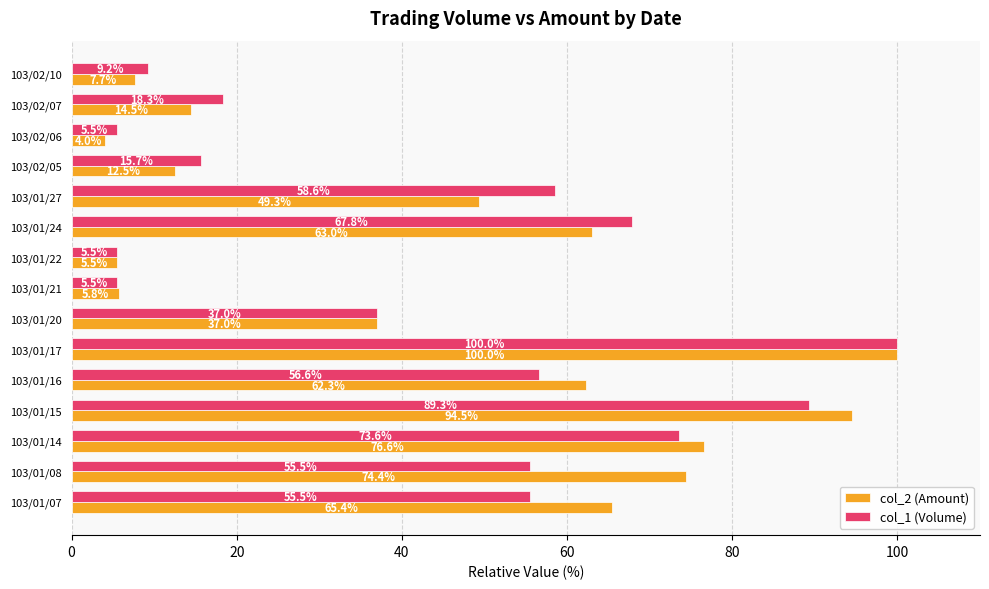

What is the lowest value of the col_1 (Volume) series?

5.5